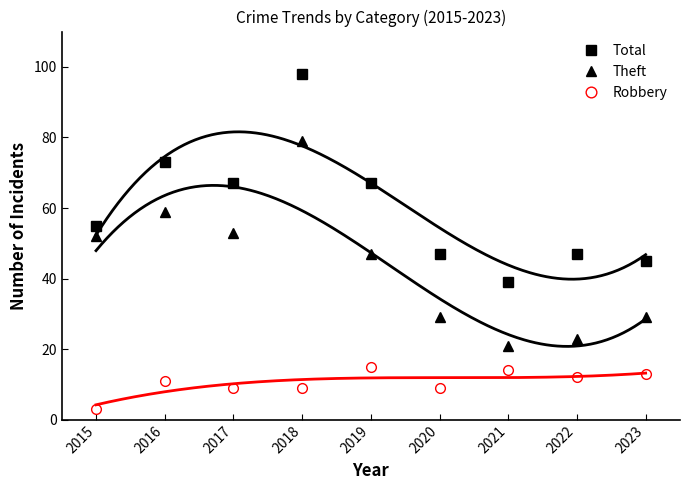

What is the highest value of the Total series?

98